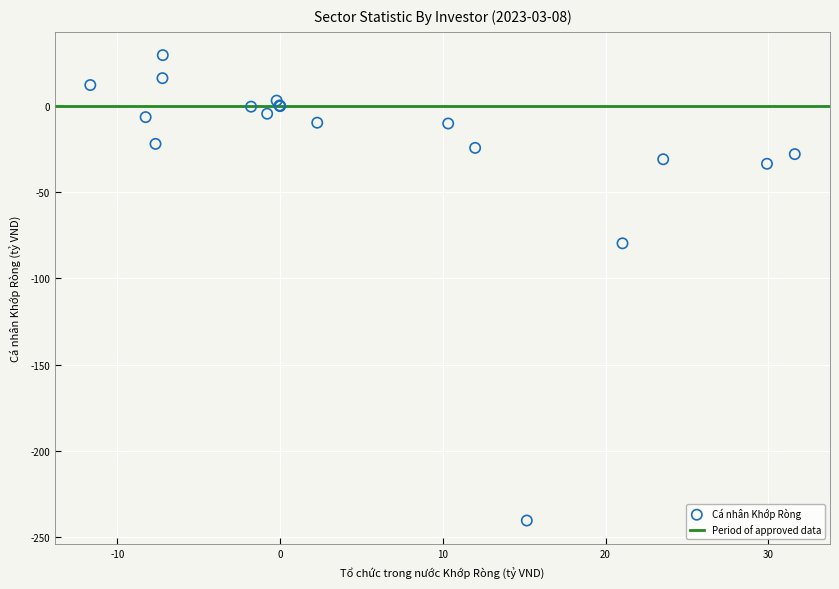

What Y value in the scatter plot is closest to -105?

-79.7